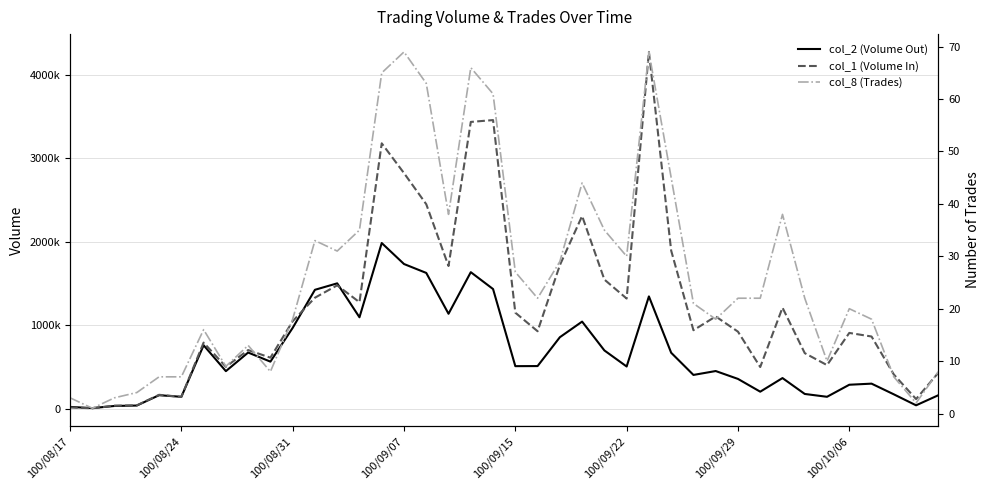

True or false: col_1 (Volume In) has a value of 5872578 at 19.

False